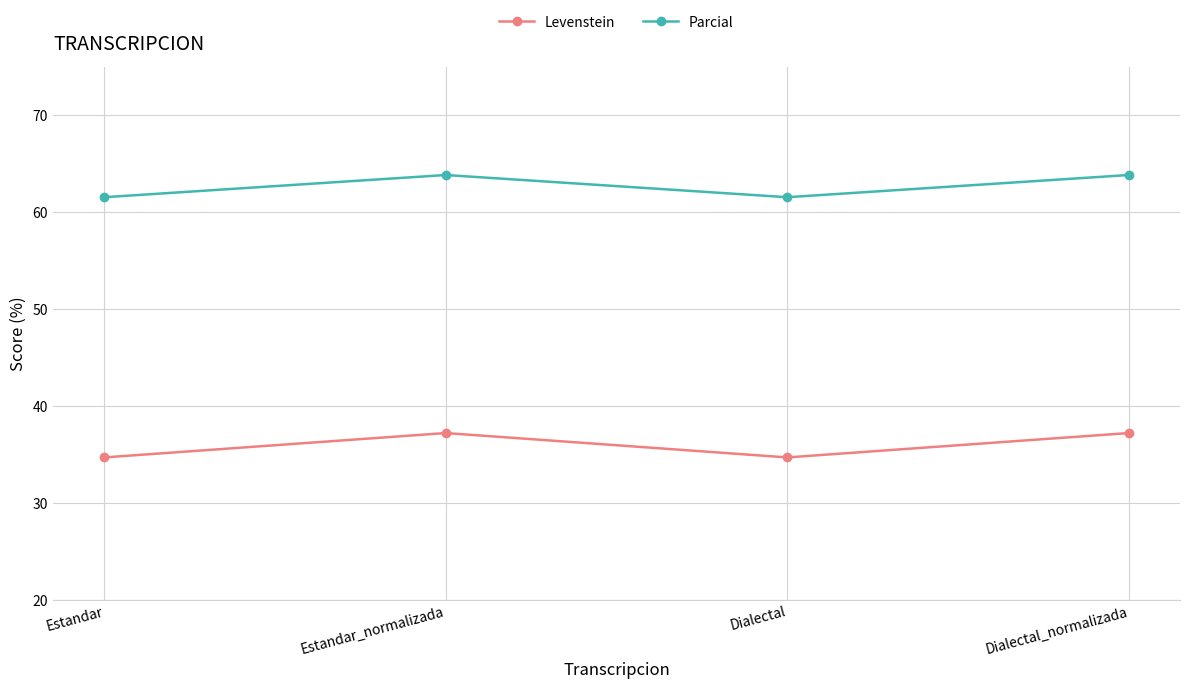

At how many categories does at least one series exceed 45?

4